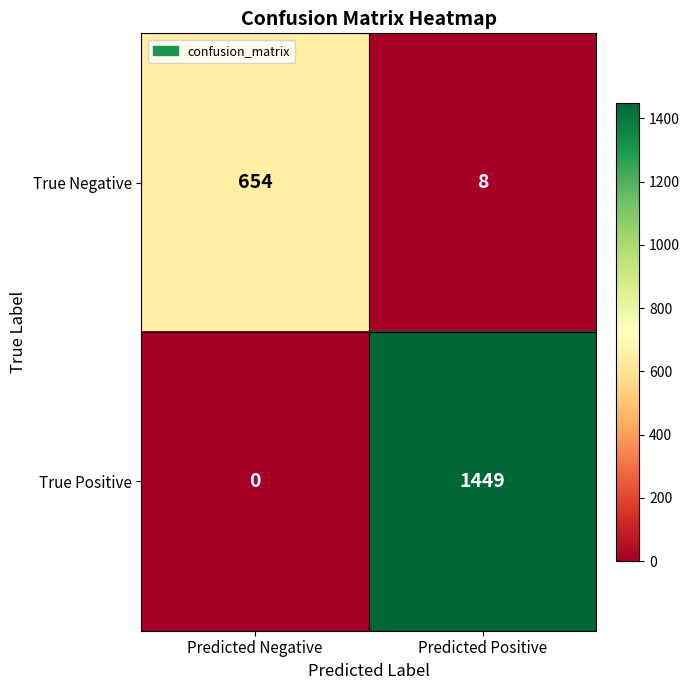

At which label is True Positive closest to 724?

Predicted Negative